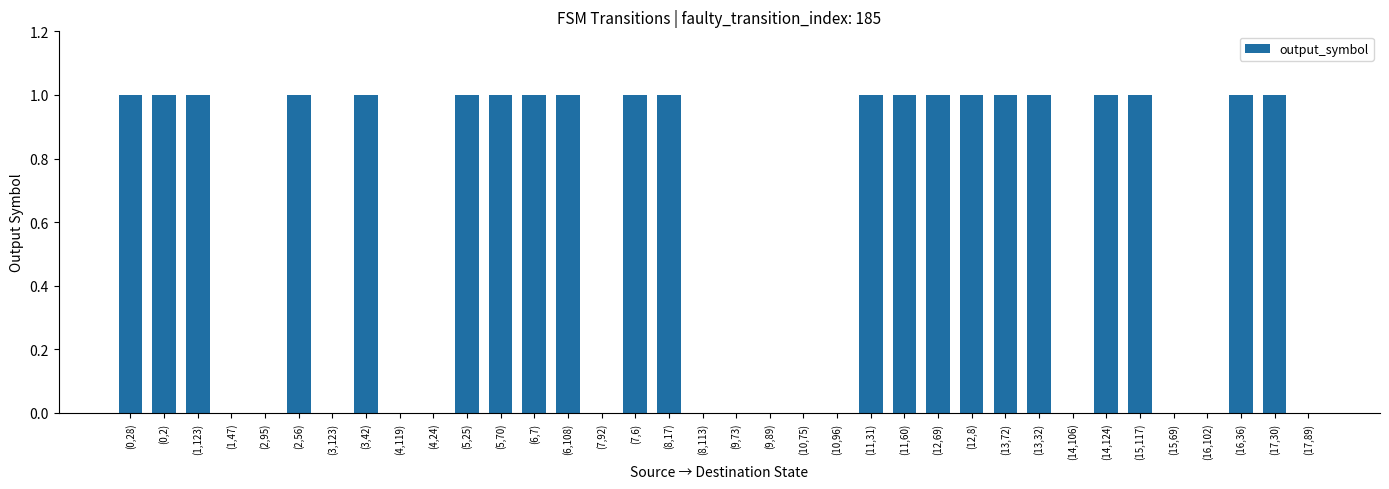

How many values are between 0 and 1?

36